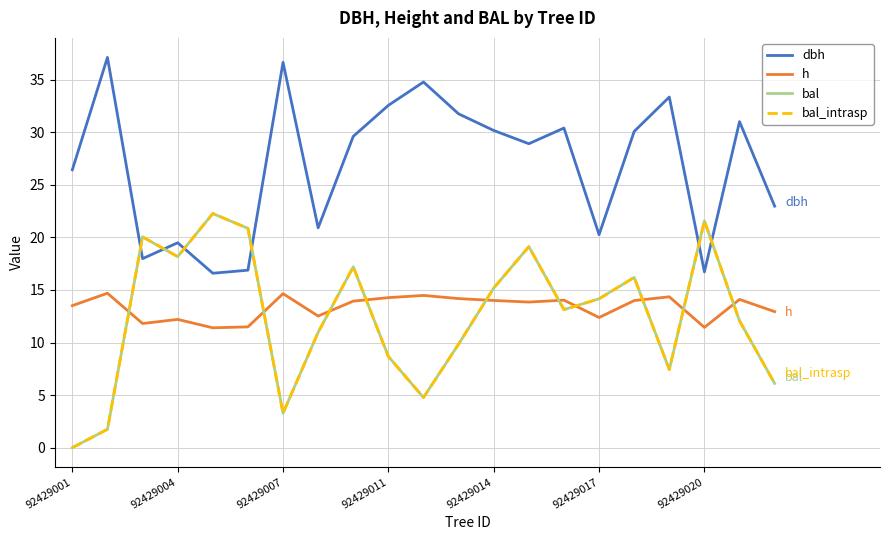

At how many categories does at least one series exceed 2?

21